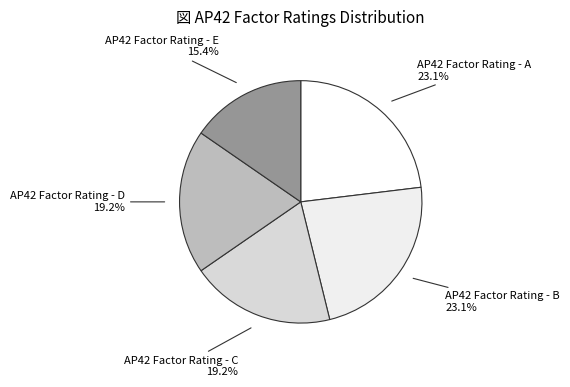

To the nearest percent, what is the difference between the largest and smallest slice percentages?

8%